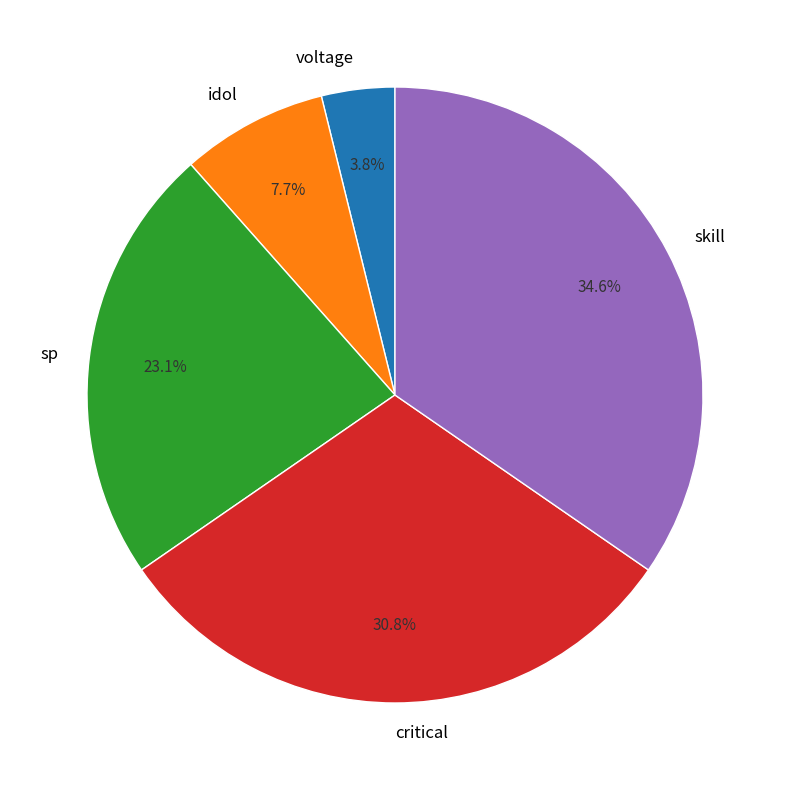

Which has a higher value, voltage or idol?

idol